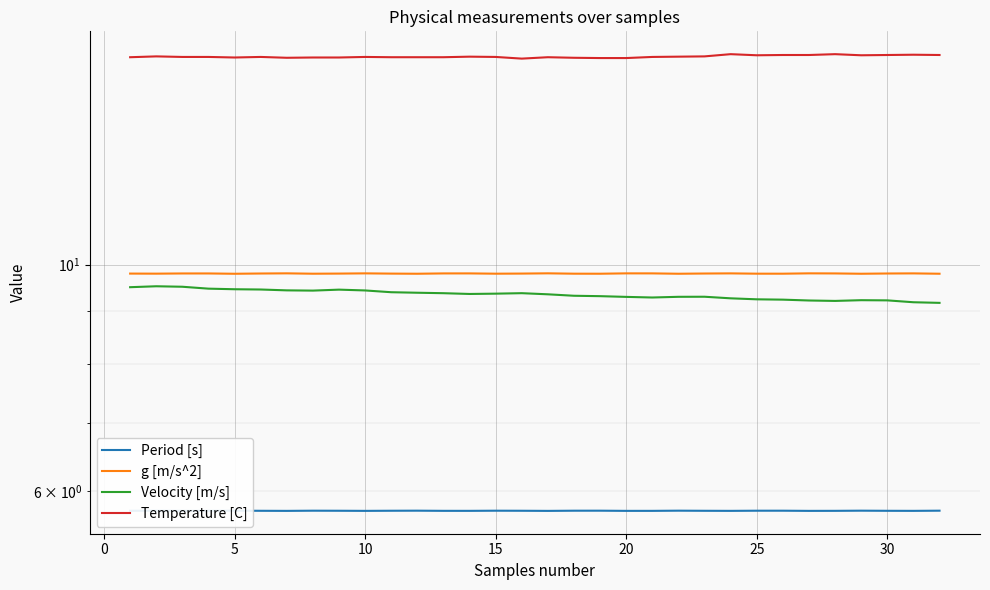

What are all the series names shown in the legend?

Period [s], g [m/s^2], Velocity [m/s], Temperature [C]